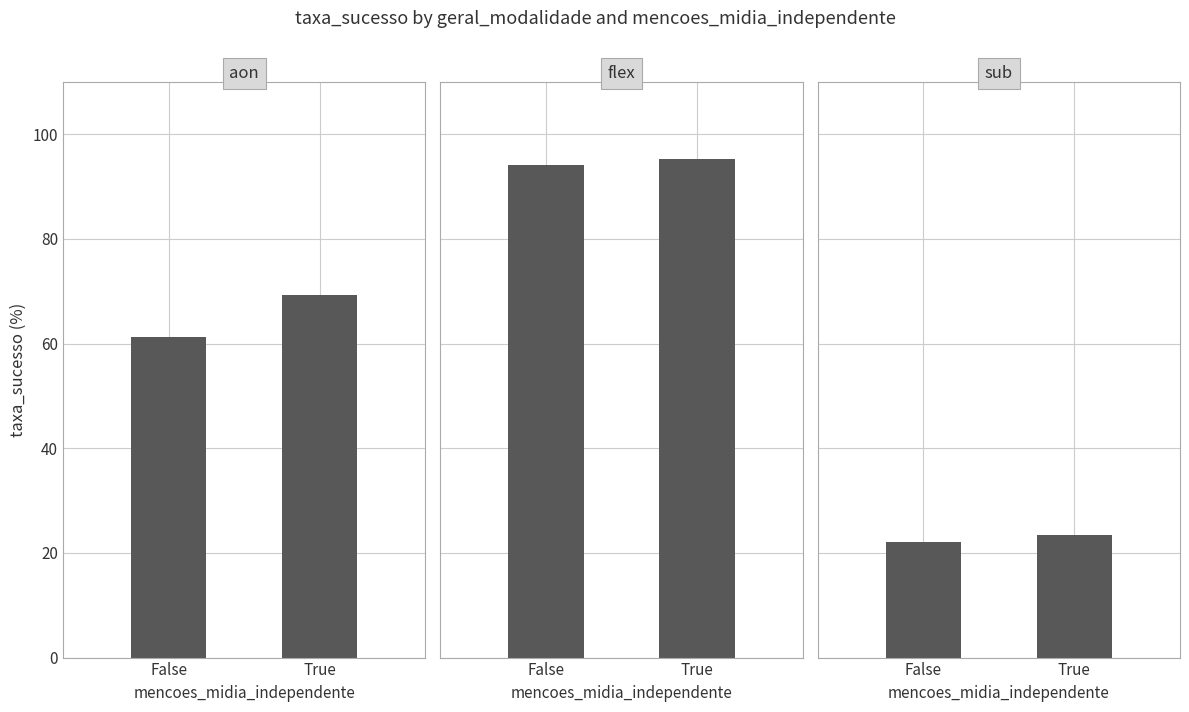

Are the bars horizontal?

No